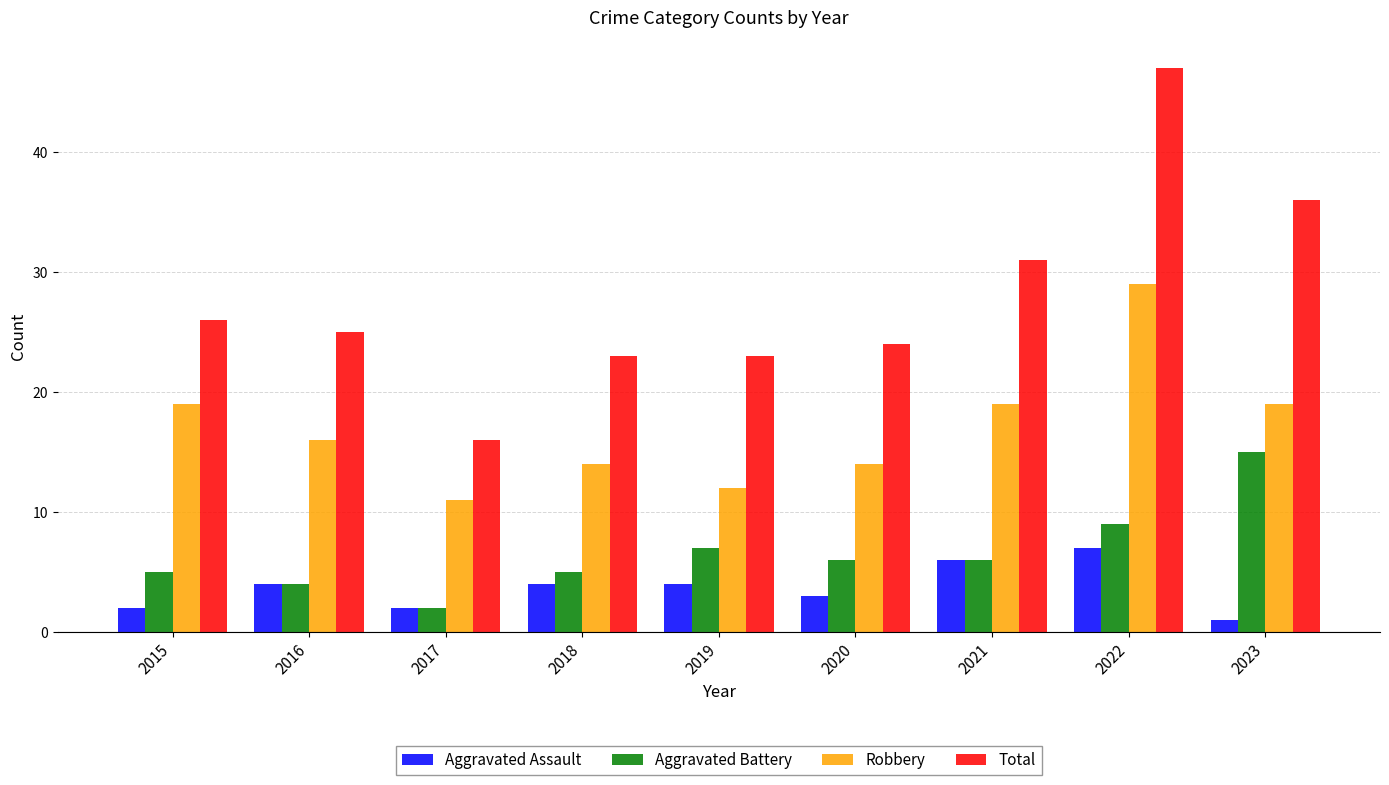

Reading left to right, list all the values displayed in this chart.

Aggravated Assault: 2015=2	2016=4	2017=2	2018=4	2019=4	2020=3	2021=6	2022=7	2023=1
Aggravated Battery: 2015=5	2016=4	2017=2	2018=5	2019=7	2020=6	2021=6	2022=9	2023=15
Robbery: 2015=19	2016=16	2017=11	2018=14	2019=12	2020=14	2021=19	2022=29	2023=19
Total: 2015=26	2016=25	2017=16	2018=23	2019=23	2020=24	2021=31	2022=47	2023=36